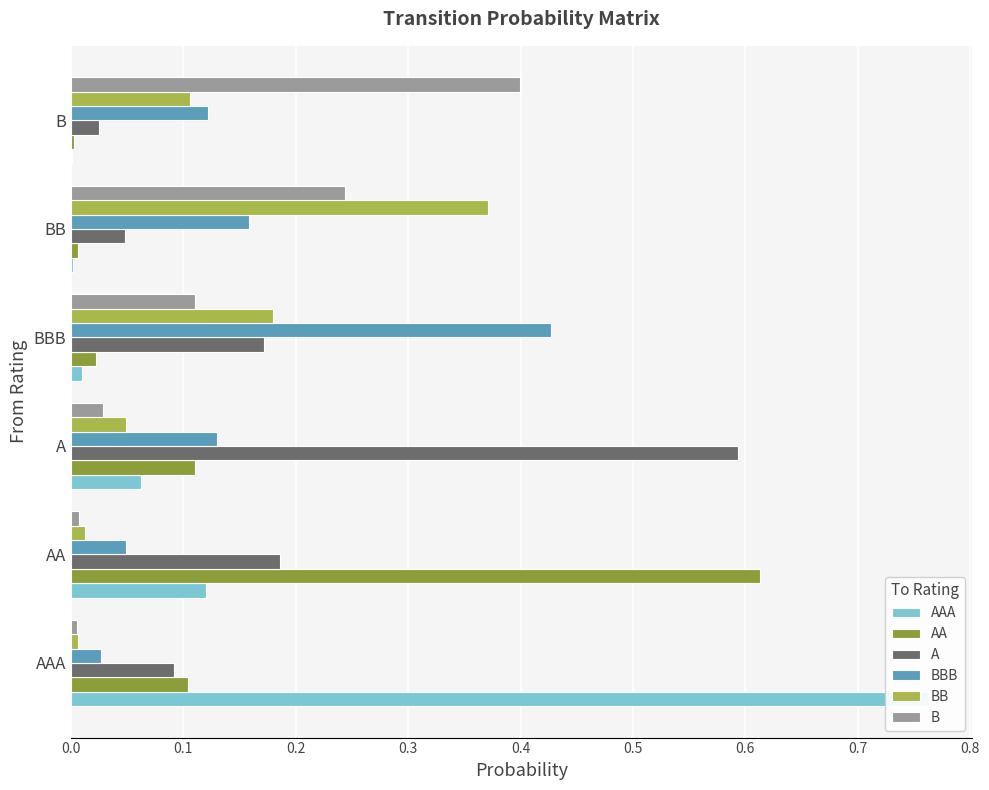

How many bars are there in total?

36